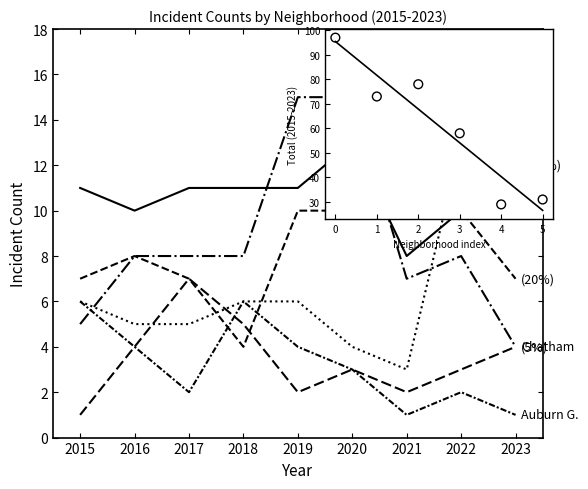

Which series reaches the maximum Y coordinate?

Garfield Park